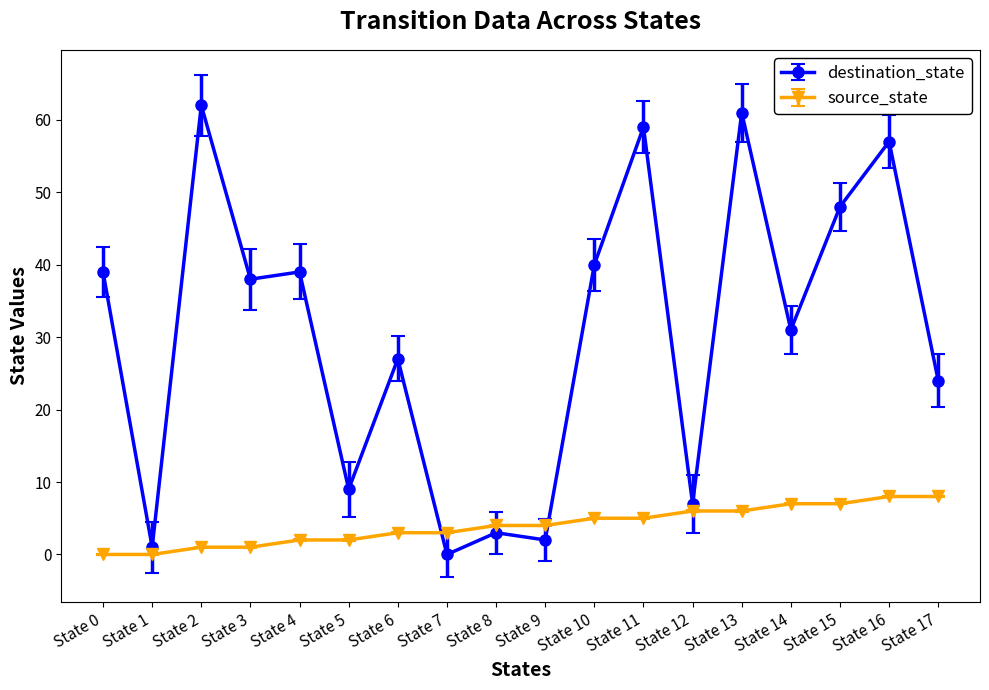

Count the number of categories in the chart.

18